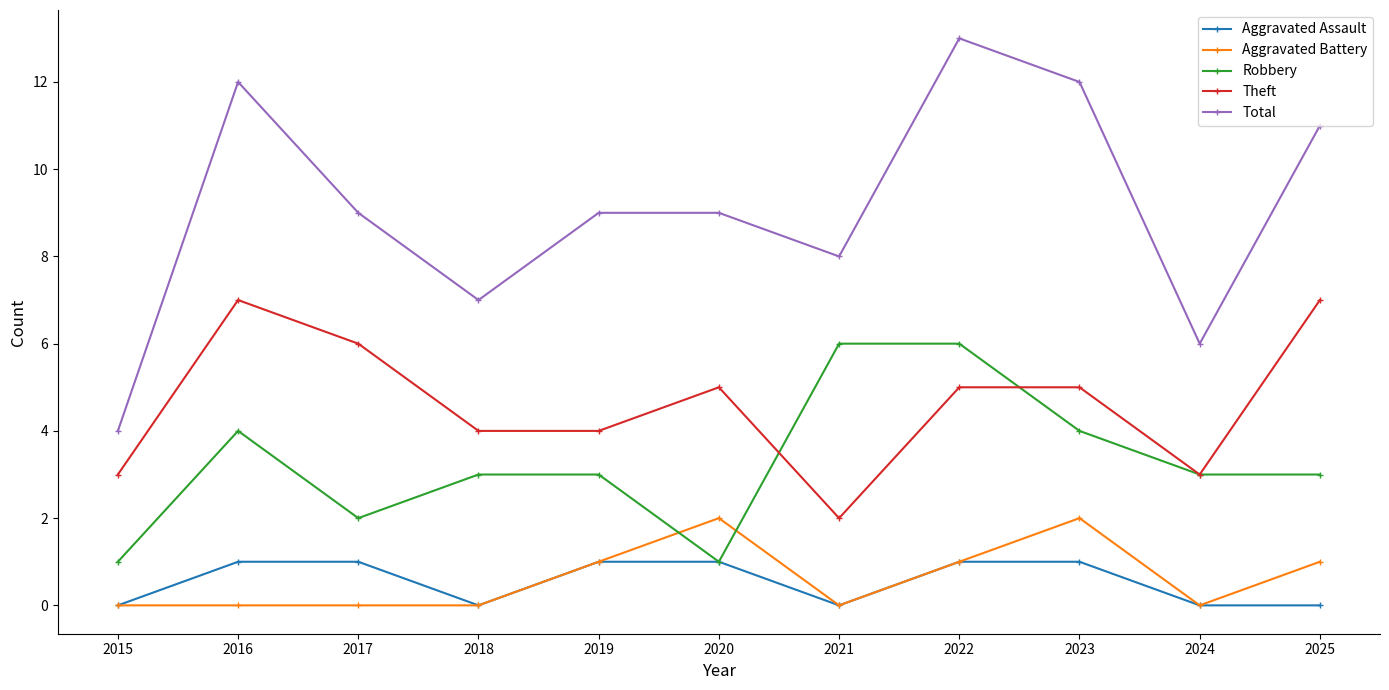

True or false: Robbery and Aggravated Battery intersect in this chart.

True